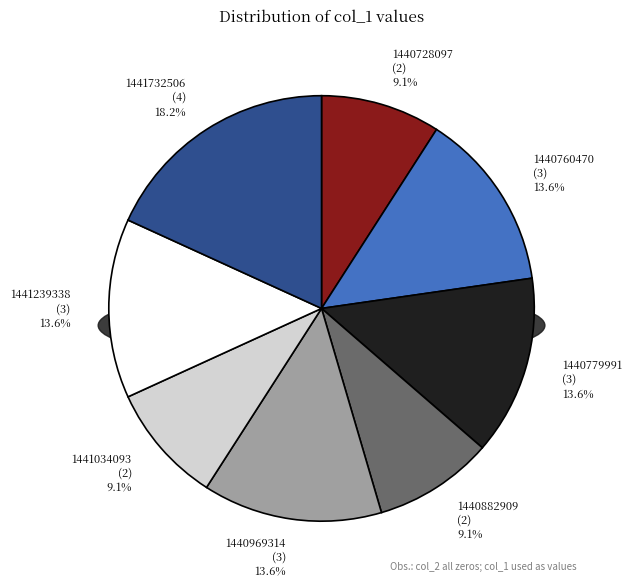

Does any single category account for the majority?

No